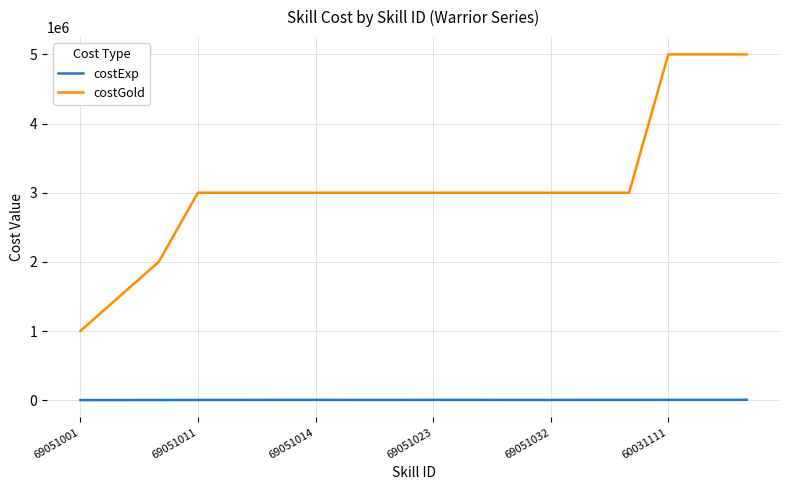

Does the chart have visible grid lines?

Yes